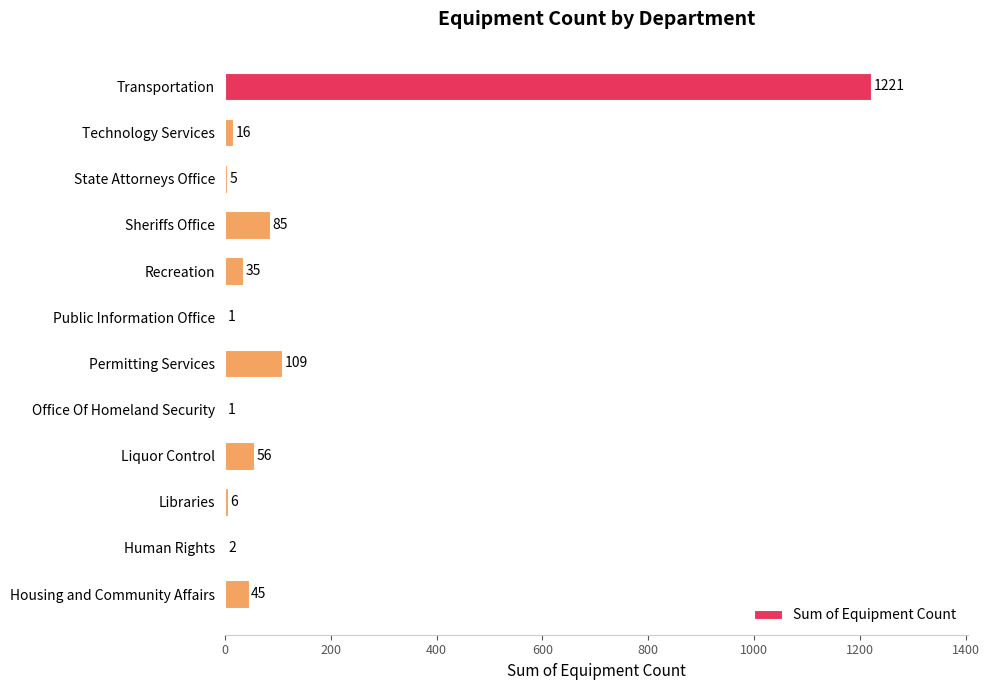

The value at Office Of Homeland Security is 1. True or false?

True